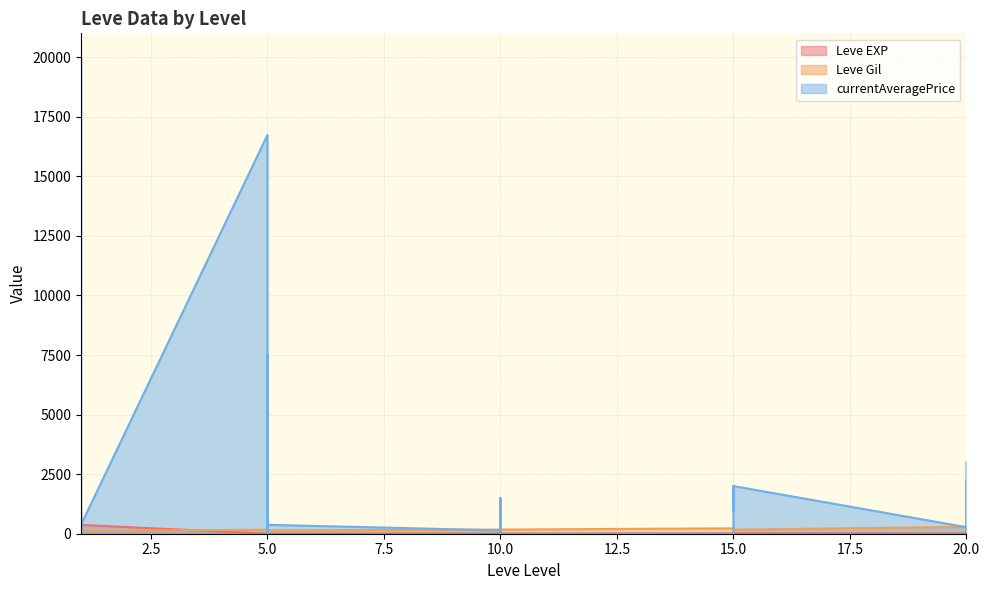

At which label is Leve EXP closest to 450?

1